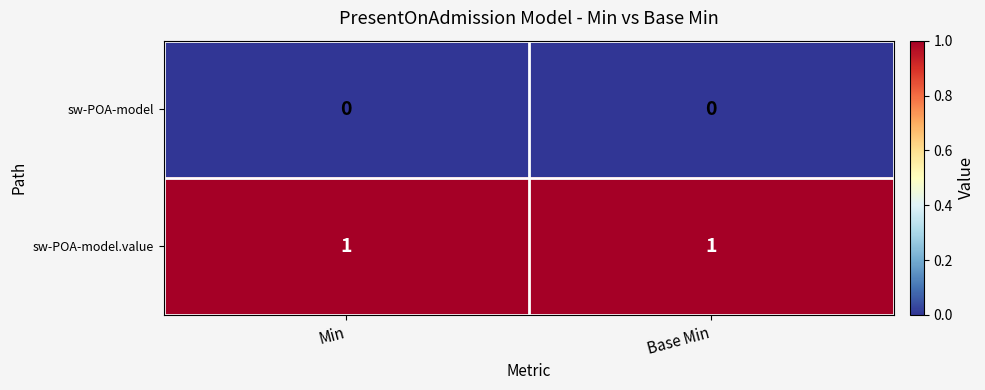

Reading left to right, what are all the values shown in this chart?

sw-POA-model: Min=0	Base Min=0
sw-POA-model.value: Min=1	Base Min=1